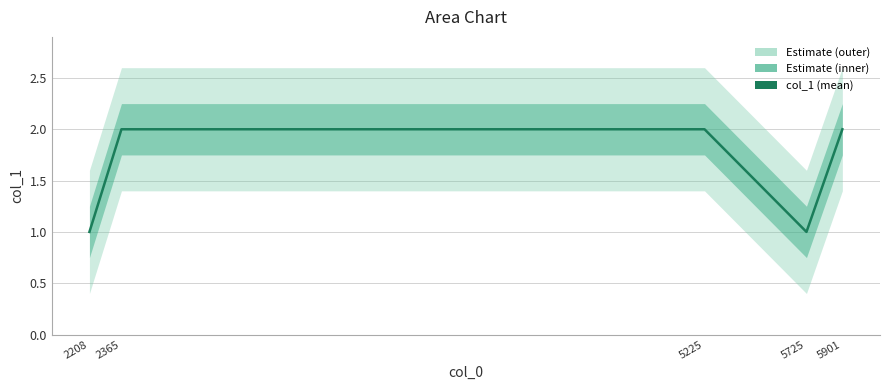

How many interior local valleys (lower than both neighbors) does the data have?

1